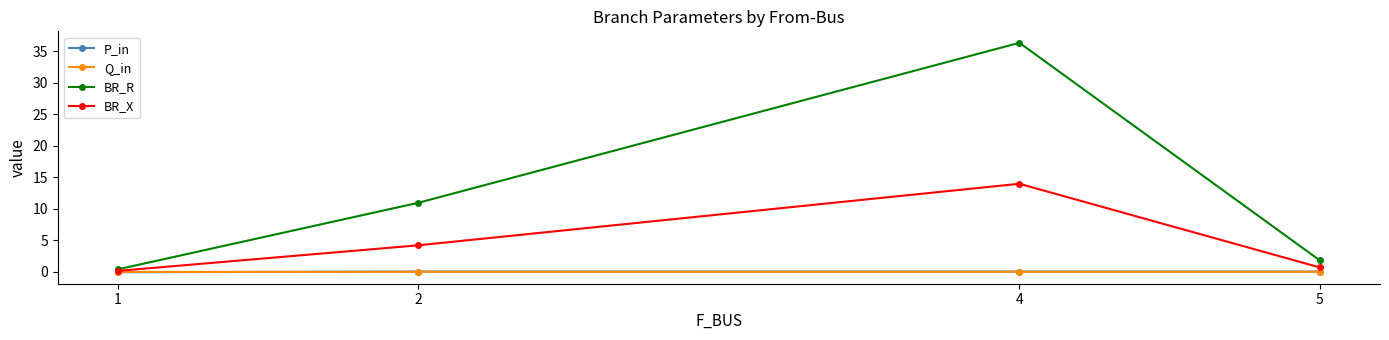

What is the greatest value displayed?

36.4